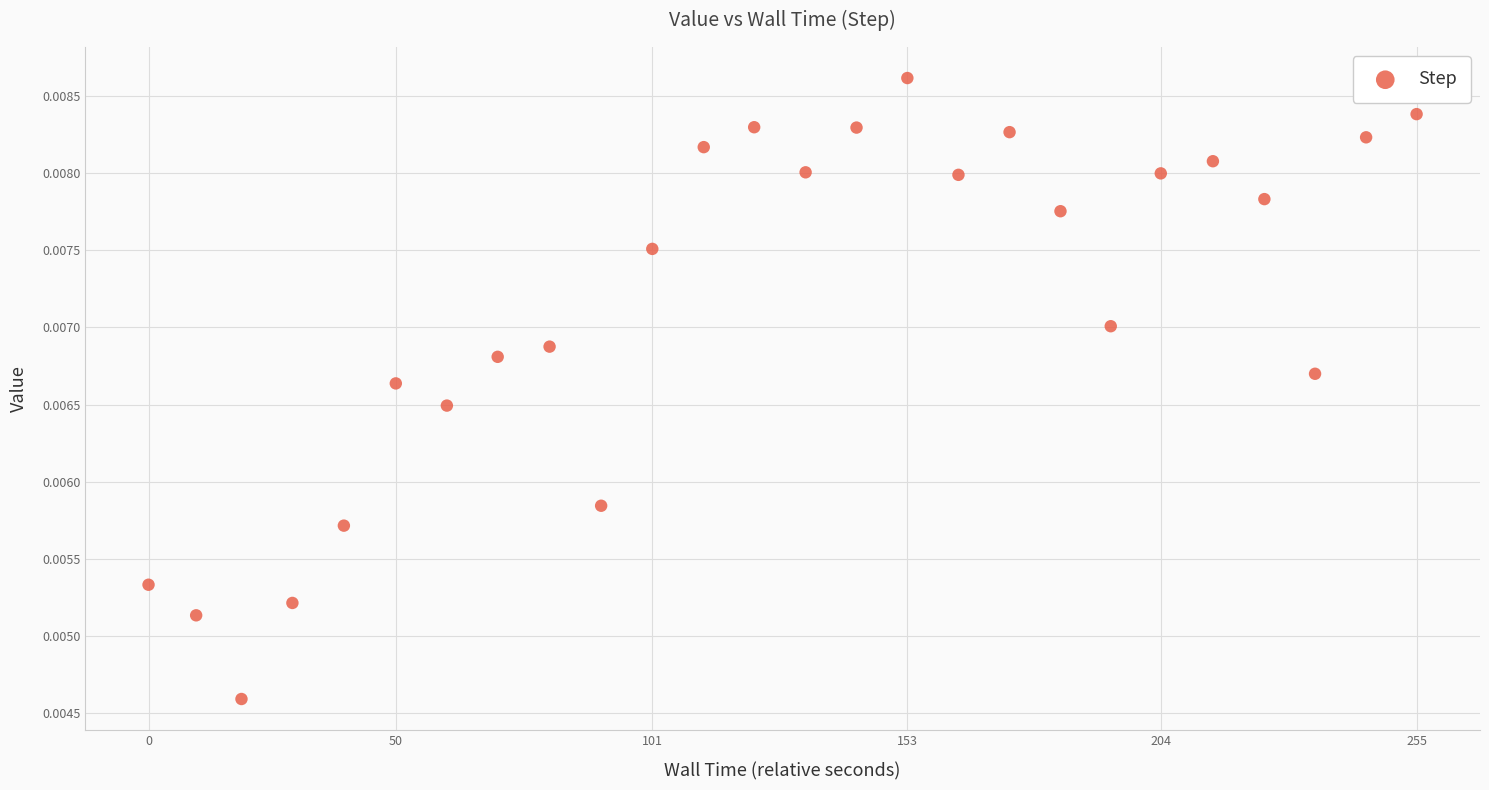

What is the range of X values (max minus min)?

255.2